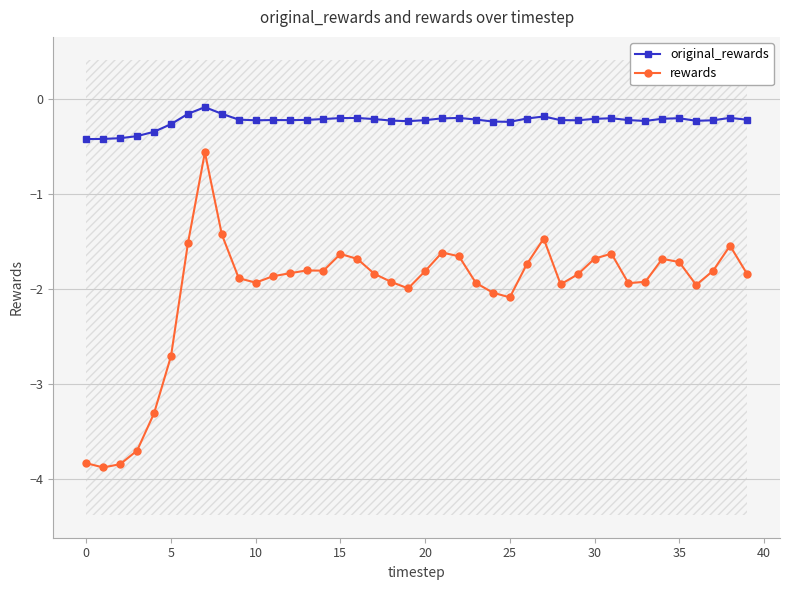

Does the chart have visible grid lines?

Yes